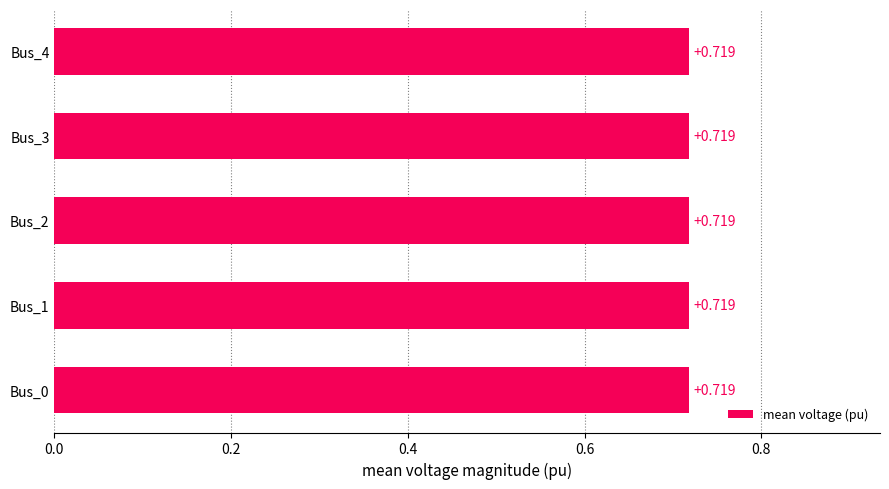

At which category is the sum across all series the highest?

Bus_3